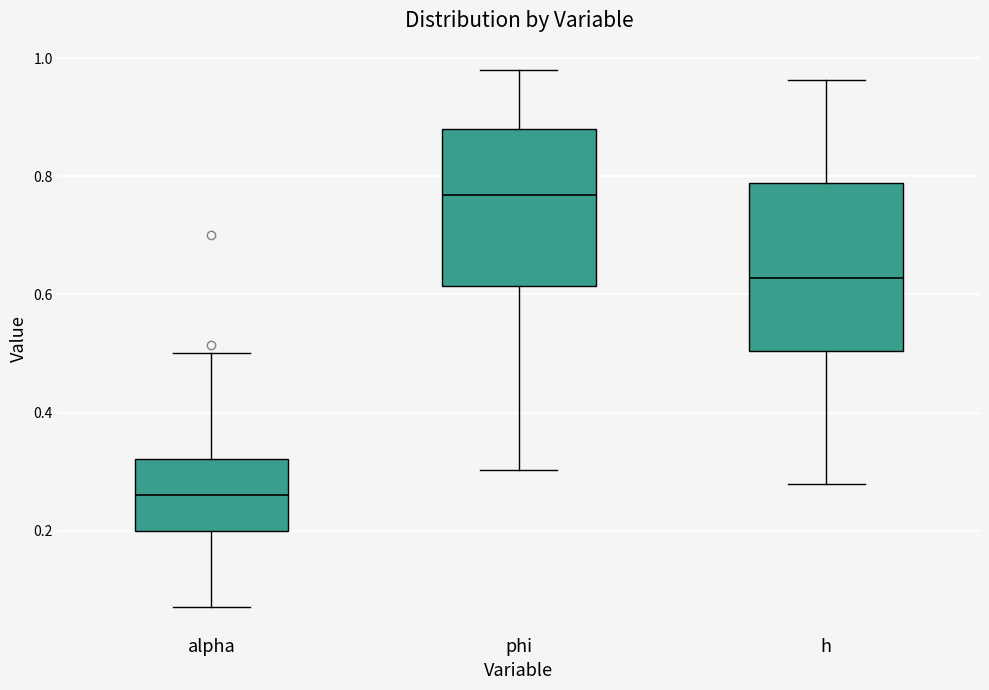

Reading left to right, read every box against the y-axis: the position of its median line, the range the box covers, and the ends of its whiskers. The values are not printed on the chart, so give them approximately, as read against the axis.

alpha: median 0.26, box 0.20 to 0.32, whiskers 0.08 to 0.50
phi: median 0.76, box 0.62 to 0.88, whiskers 0.30 to 0.98
h: median 0.62, box 0.50 to 0.78, whiskers 0.28 to 0.96